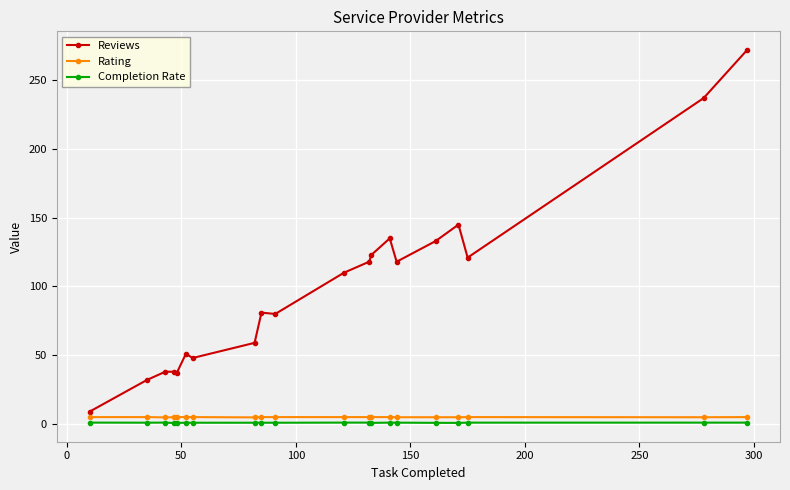

What is the difference between the maximum and minimum values in the Reviews series?

263.0